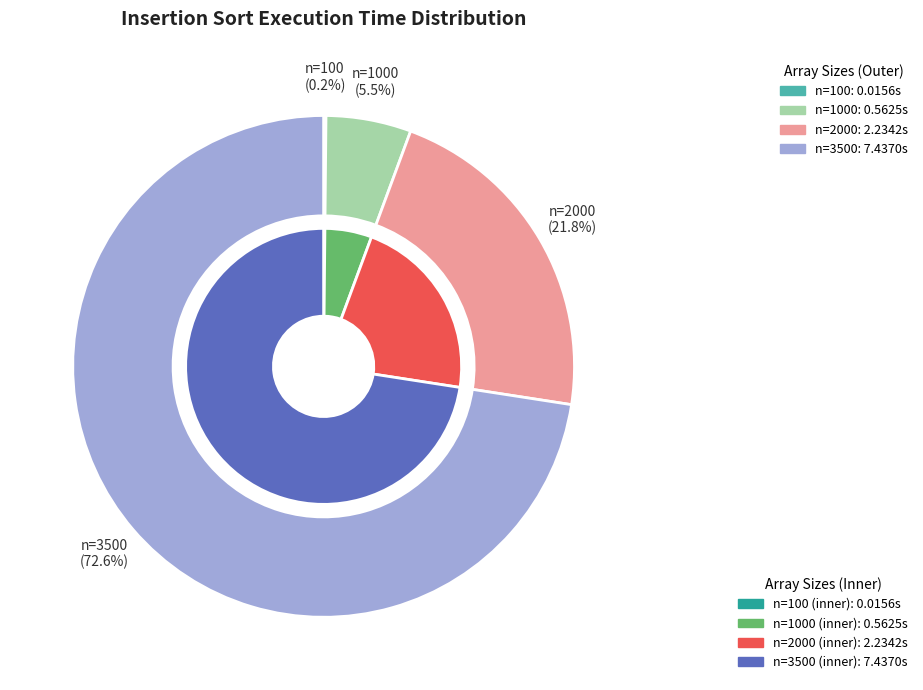

To the nearest percent, what is the average slice percentage?

25%